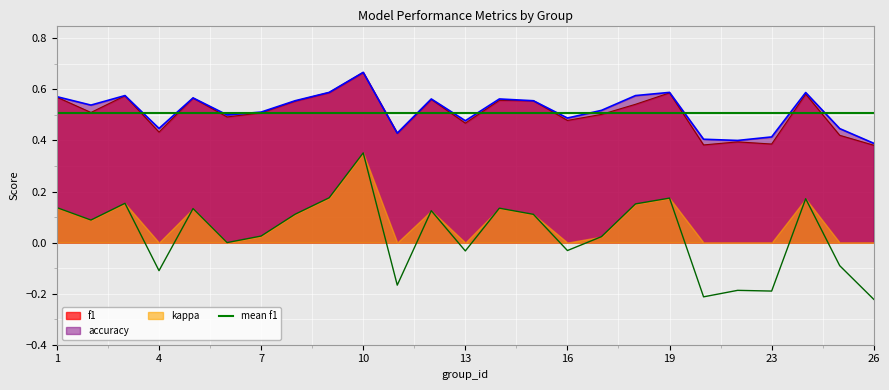

How many lines are shown in the chart?

3